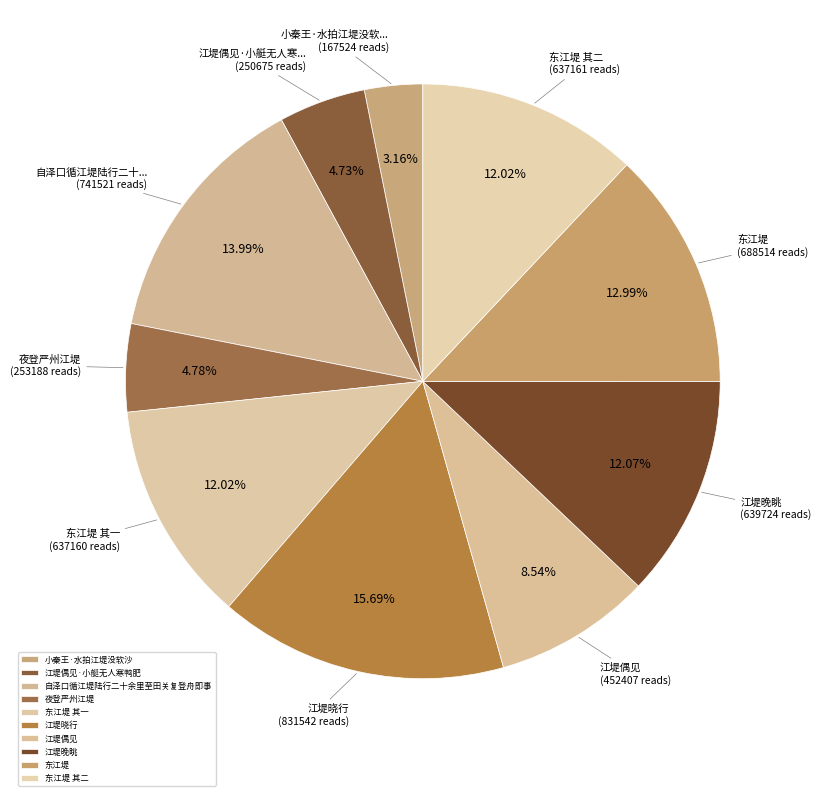

Approximately how many times larger is the value at 东江堤 其二 compared to 夜登严州江堤?

2.5